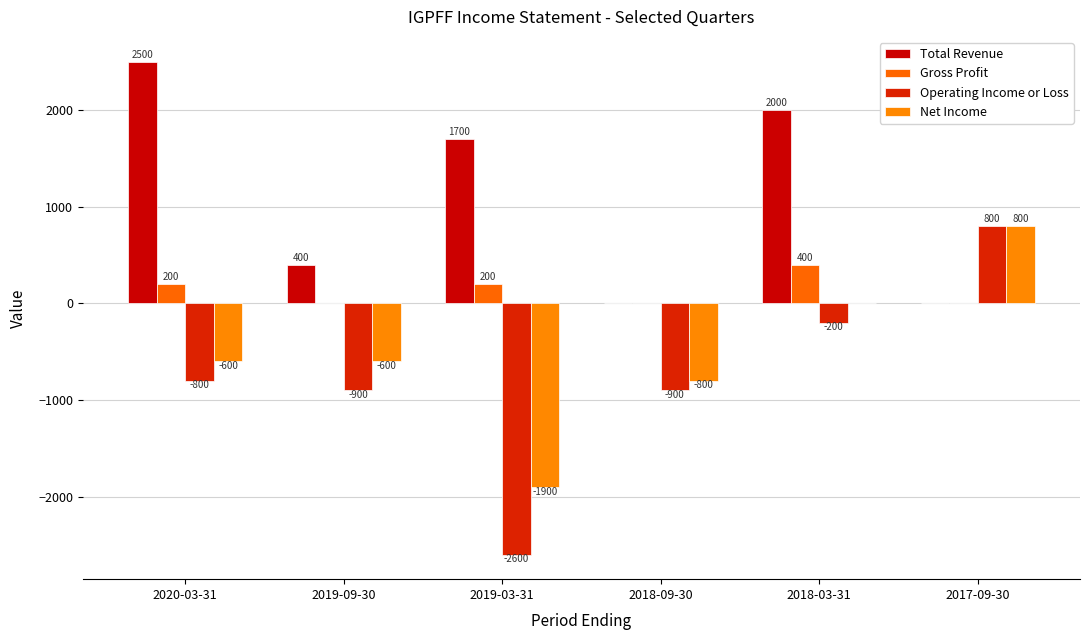

How many data points does each series have?

6